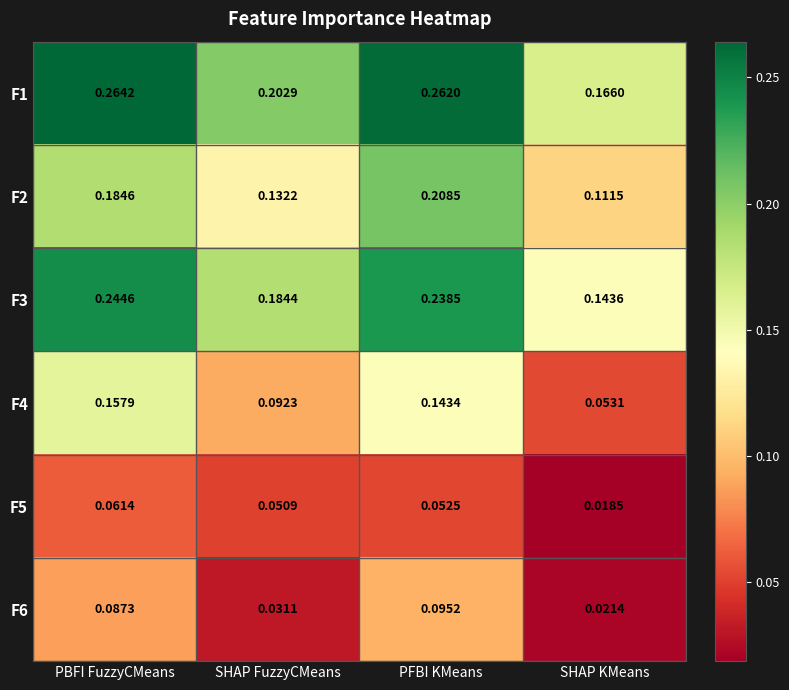

List the labels in order of F1 value, largest first.

PBFI FuzzyCMeans, PFBI KMeans, SHAP FuzzyCMeans, SHAP KMeans